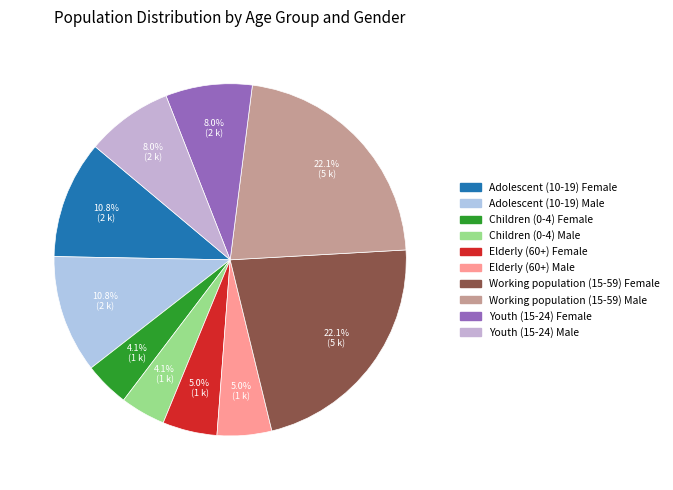

Does Youth (15-24) Female represent more than half of the total?

No